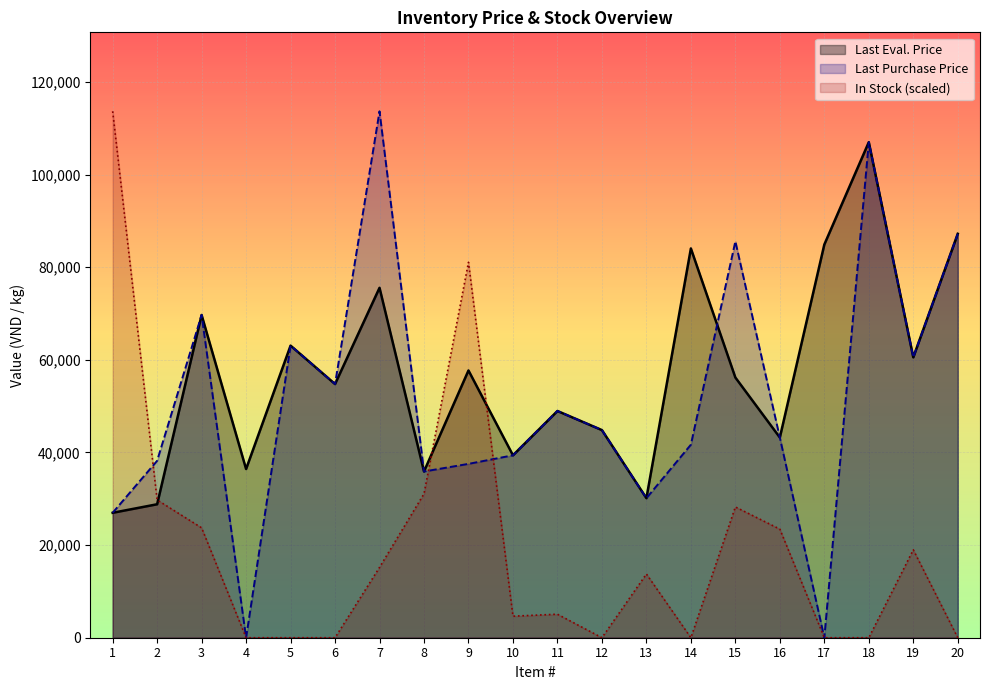

What is the sum of all Last Eval. Price values?

1135481.0